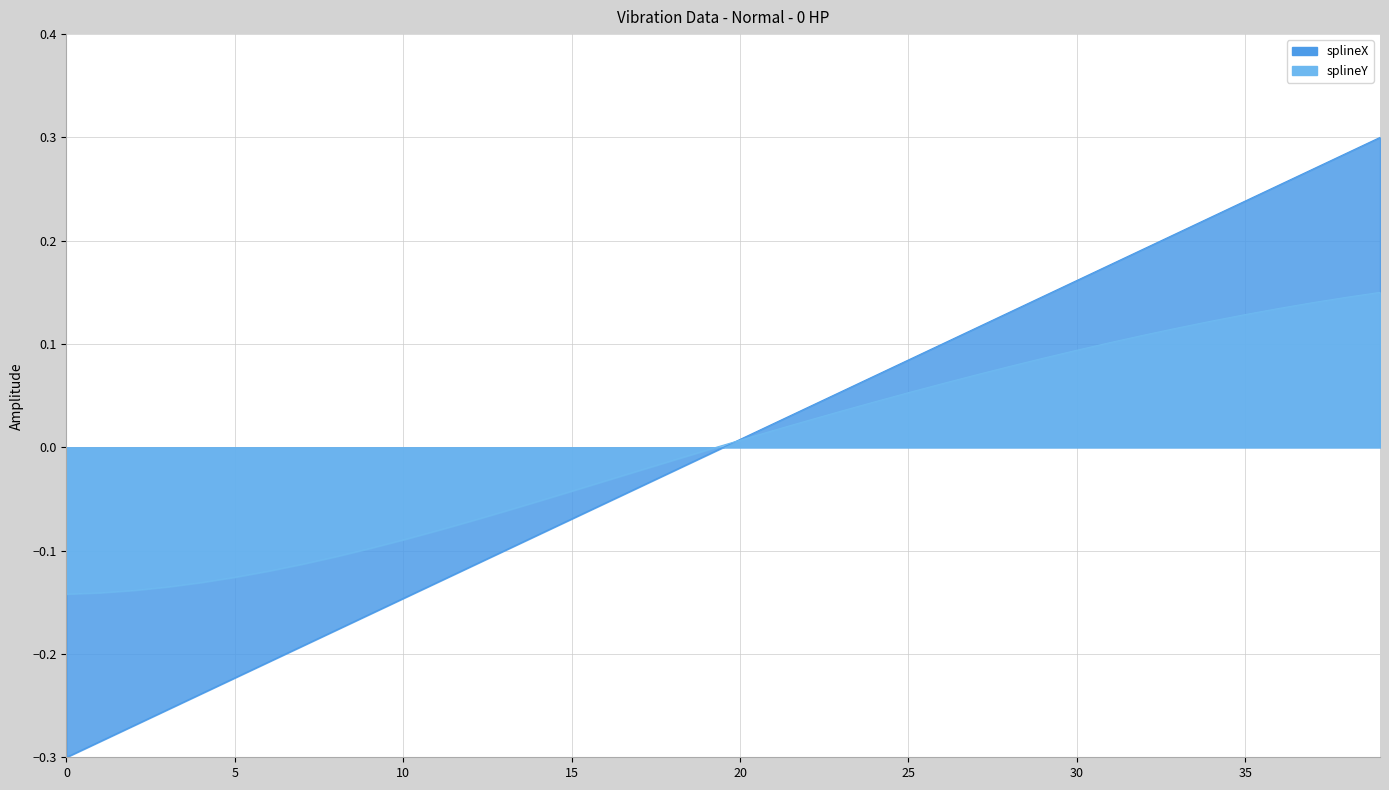

At how many categories does at least one series exceed 0?

20